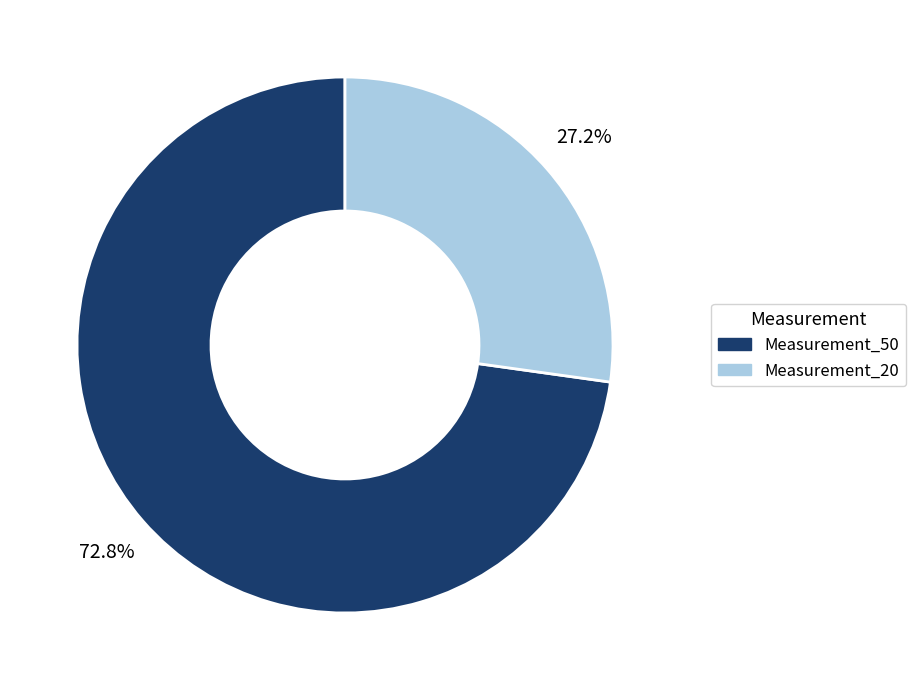

Which category has the smallest portion of the pie?

Measurement_20